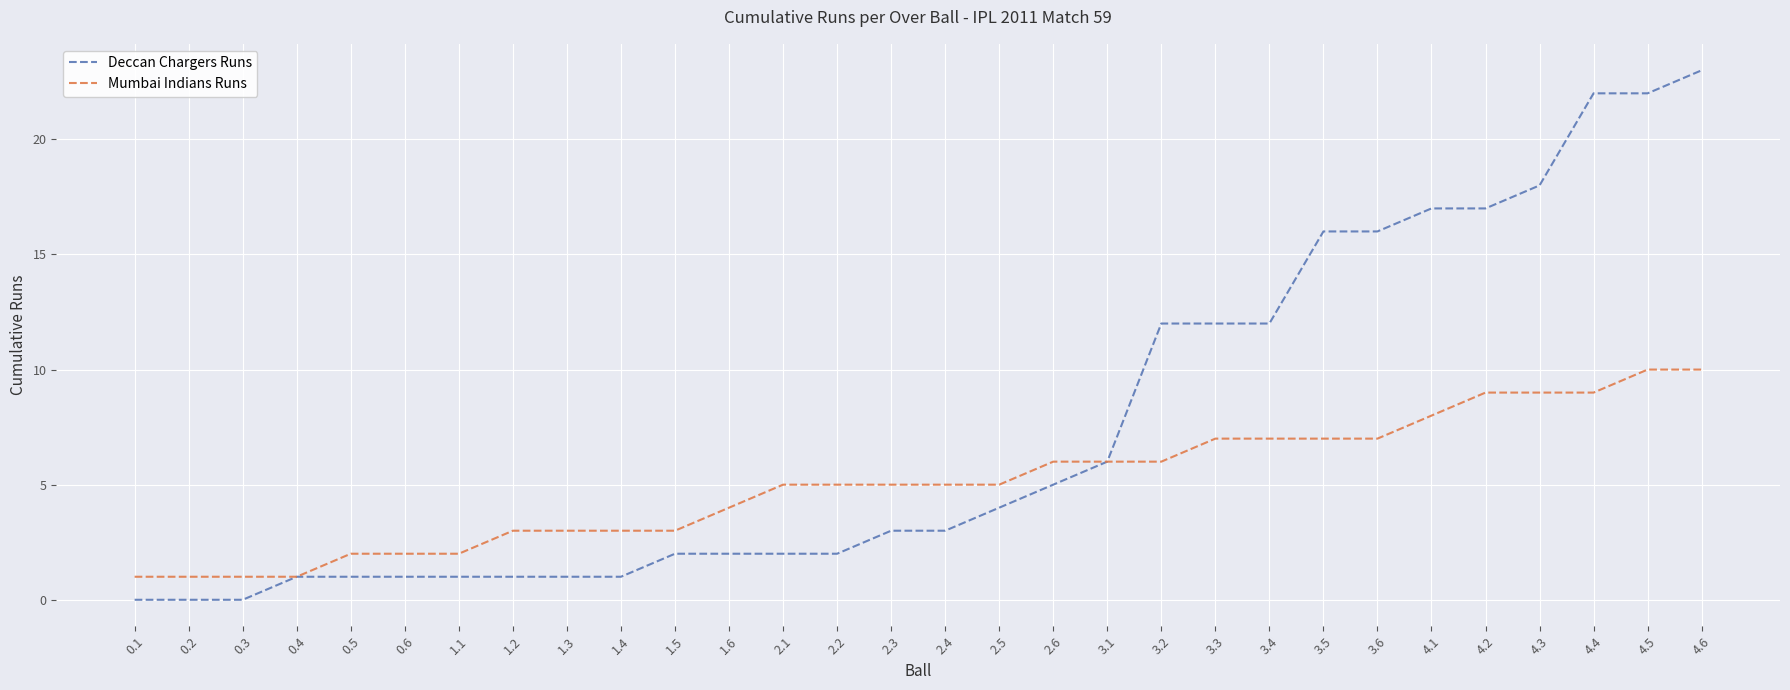

At which category is the sum across all series the highest?

4.6